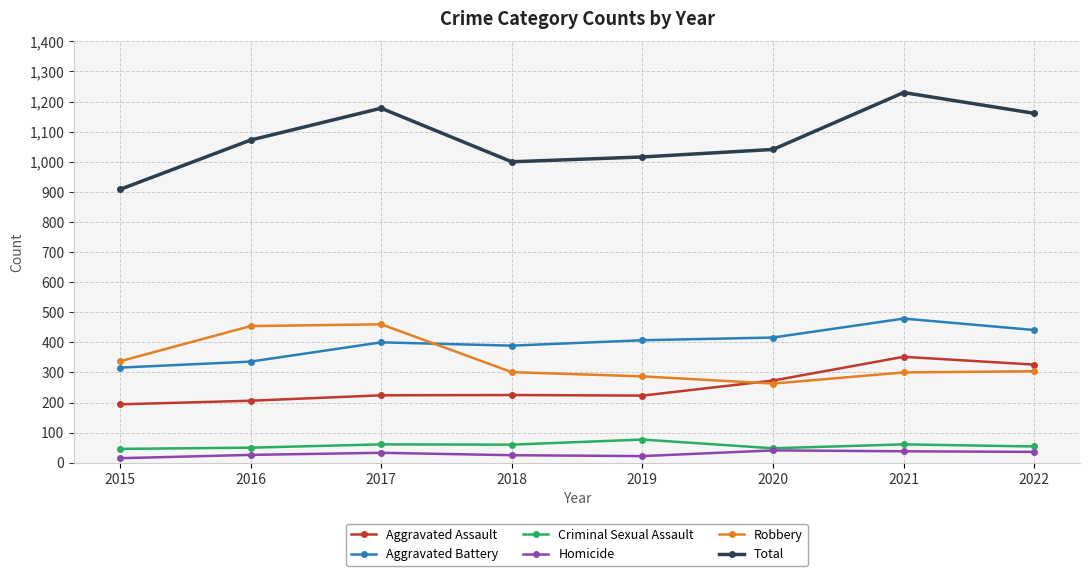

Which series has the largest range (max minus min)?

Total